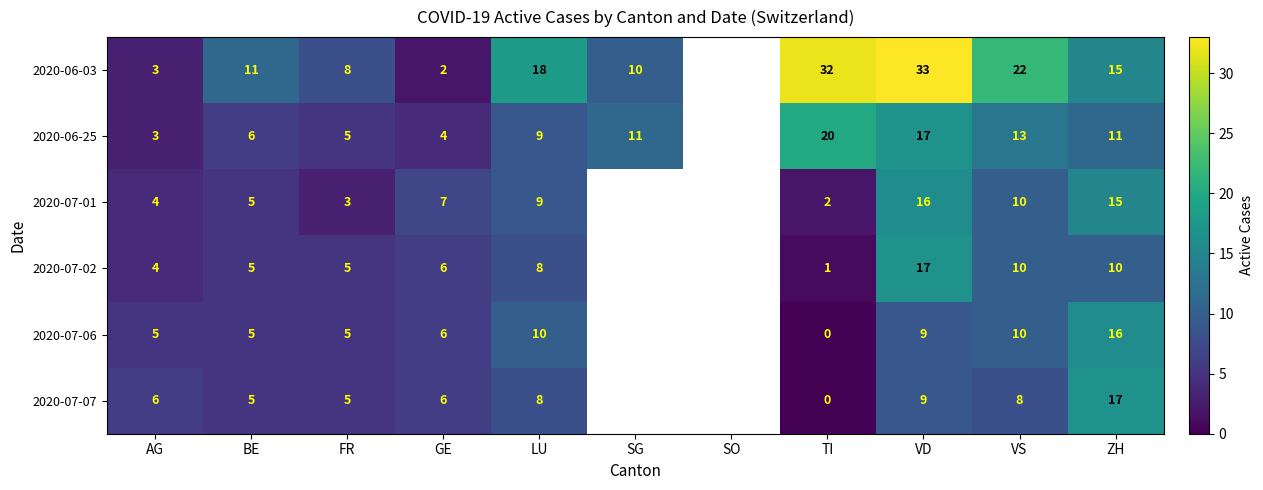

The value of 2020-06-25 at FR is 7. True or false?

False